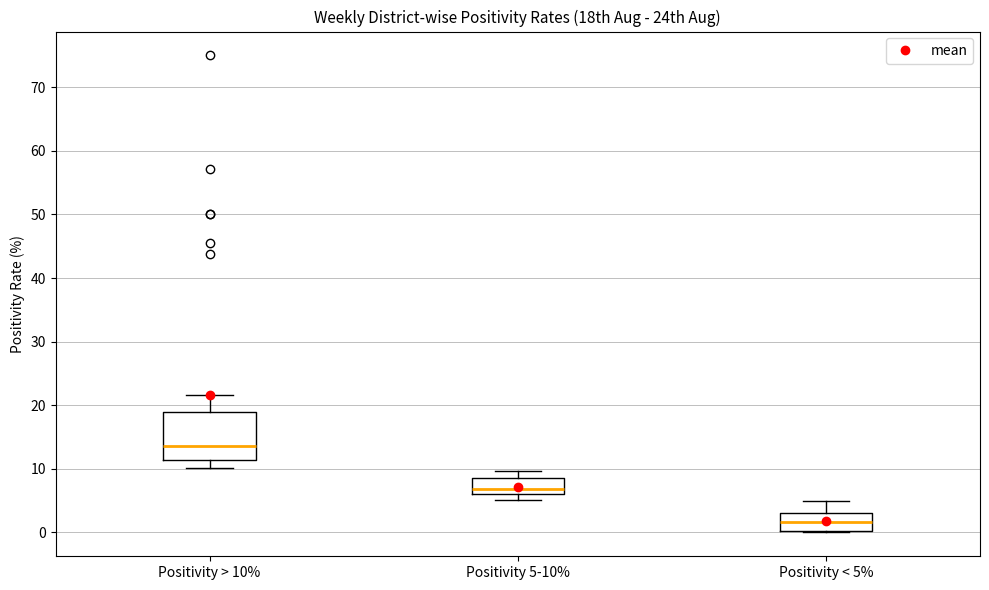

Reading left to right, transcribe this box plot: for each box, give where its median line is, the range the box spans, and where its two whiskers end, as read against the y-axis. The values are not printed on the chart, so give them approximately, as read against the axis.

Positivity > 10%: median 14, box 11 to 19, whiskers 10 to 22
Positivity 5-10%: median 7, box 6 to 8, whiskers 5 to 10
Positivity < 5%: median 2, box 0 to 3, whiskers 0 to 5